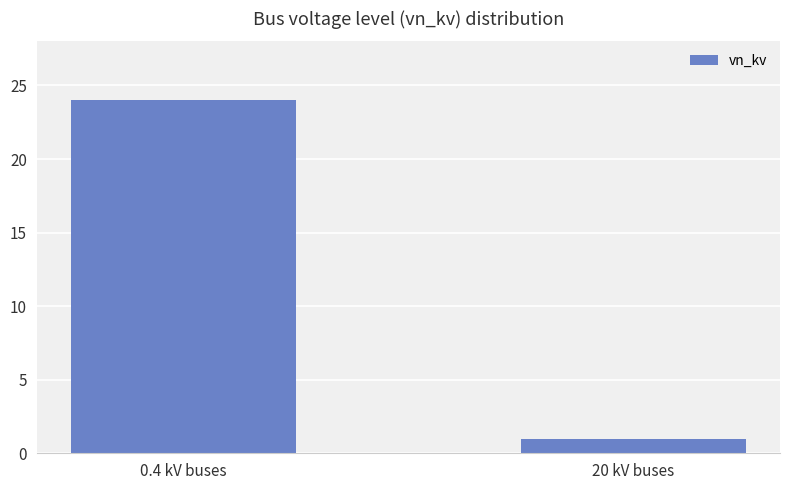

Reading right to left, extract all data points from this chart.

20 kV buses=1	0.4 kV buses=24